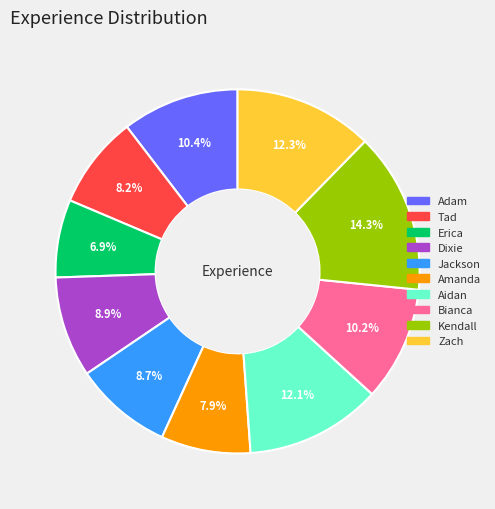

Is the sum of Tad and Zach greater than half?

No